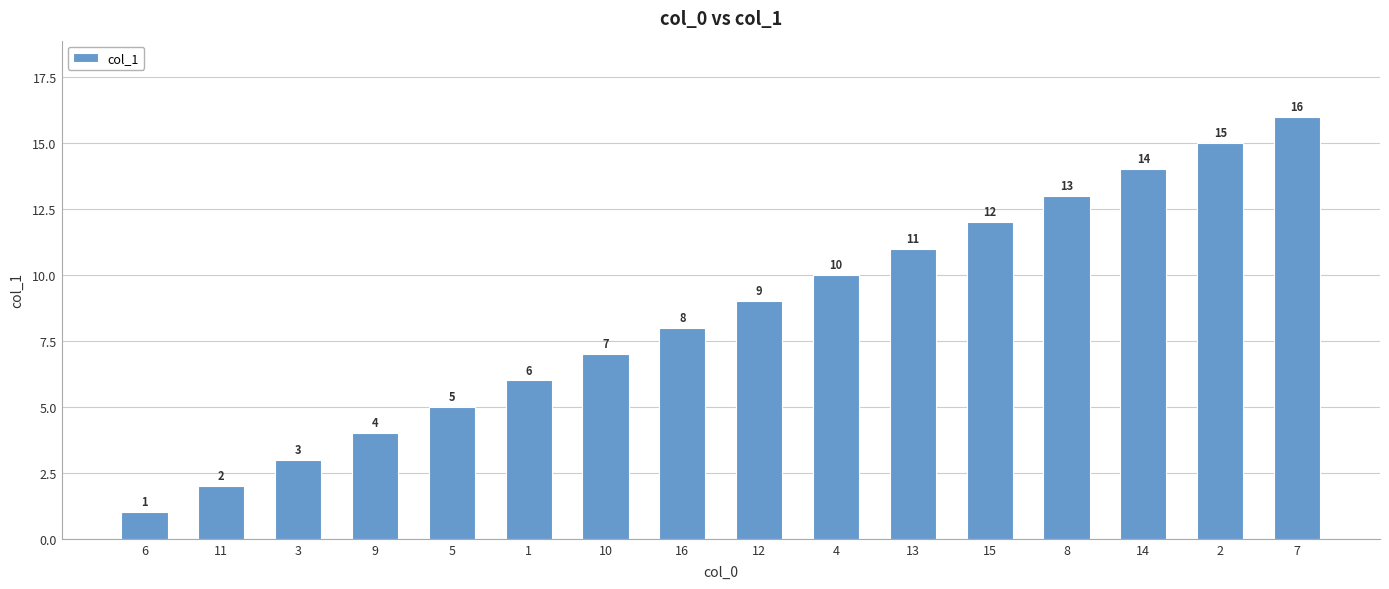

Reading left to right, what are all the values shown in this chart?

6=1	11=2	3=3	9=4	5=5	1=6	10=7	16=8	12=9	4=10	13=11	15=12	8=13	14=14	2=15	7=16